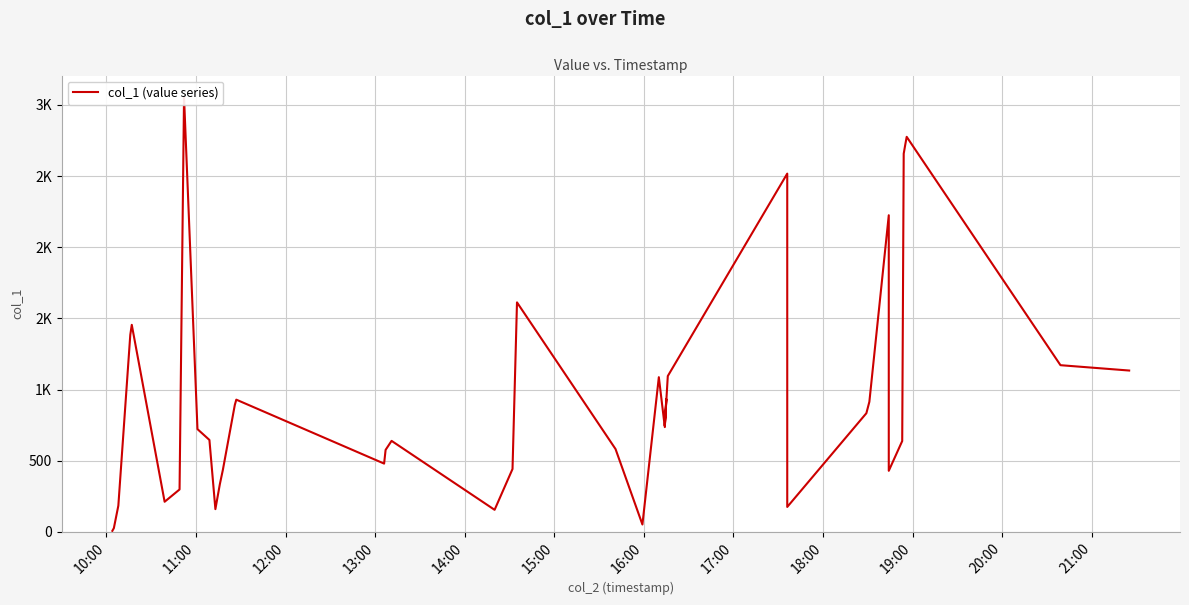

Does the chart display data point markers on the line(s)?

No